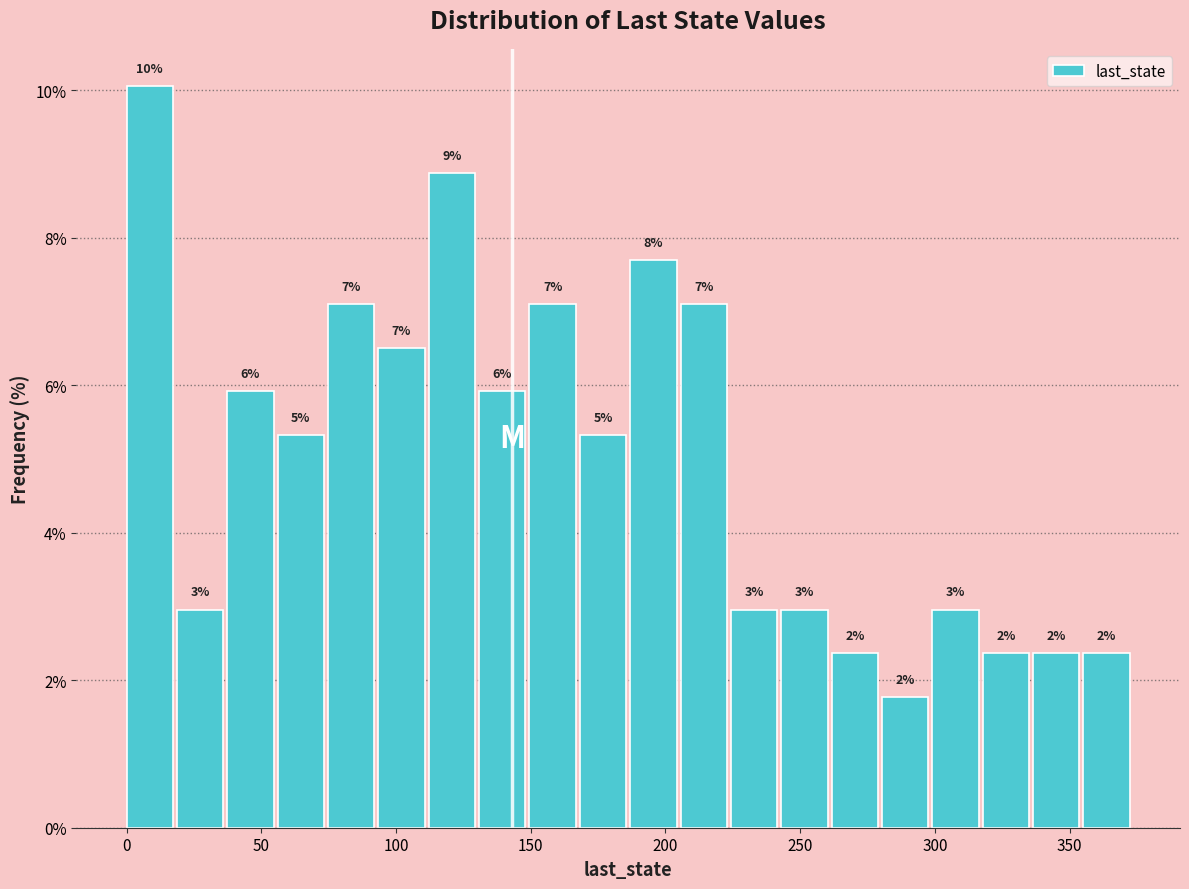

Around what value on the x-axis is the tallest bar? Give the approximate position of its centre, as read against the axis.

10